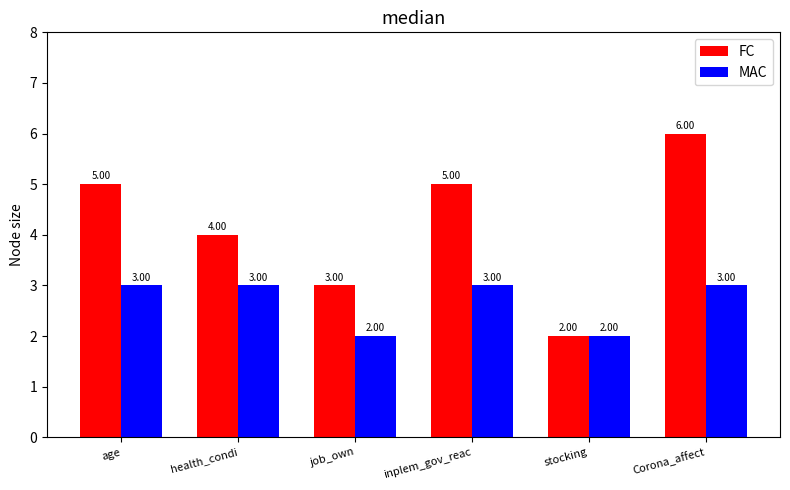

Which category has the highest value across all series?

Corona_affect